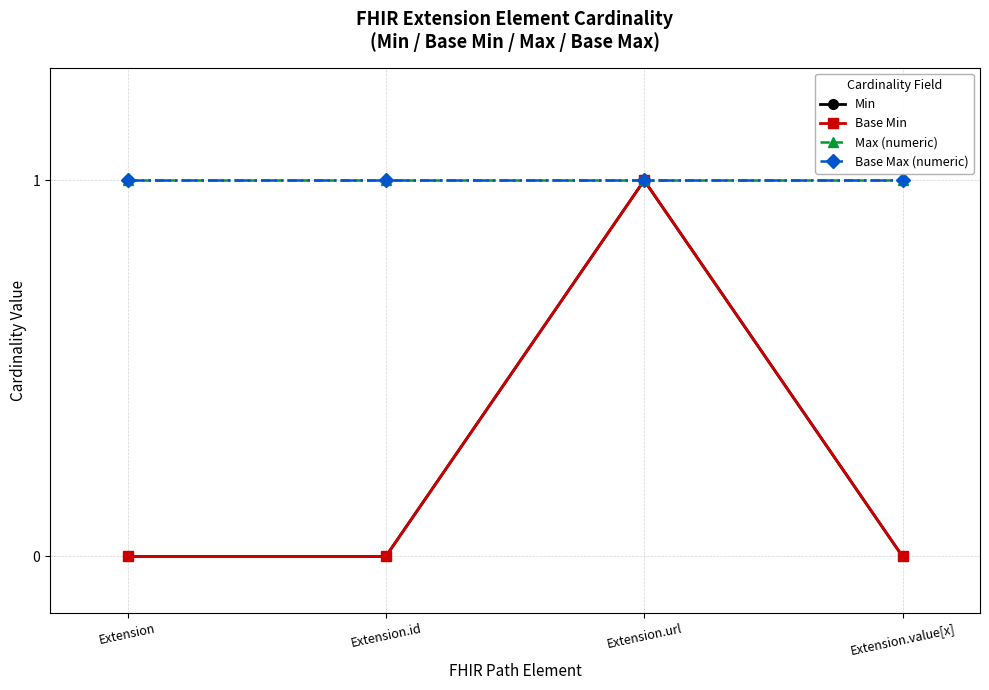

Is this an area chart (filled region under the line)?

No